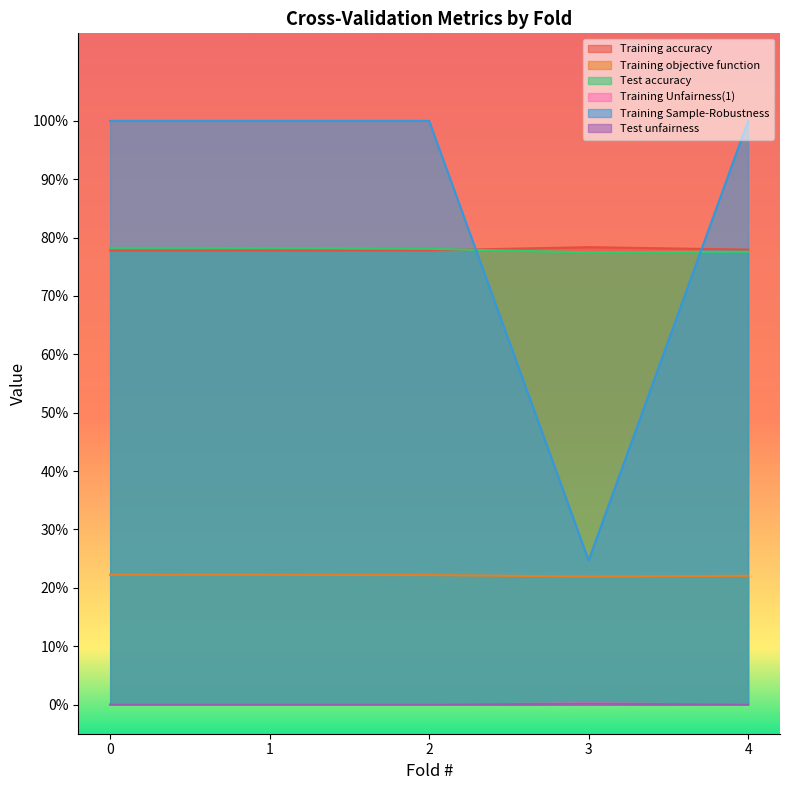

What is the difference between the highest and lowest values at 2?

1.0